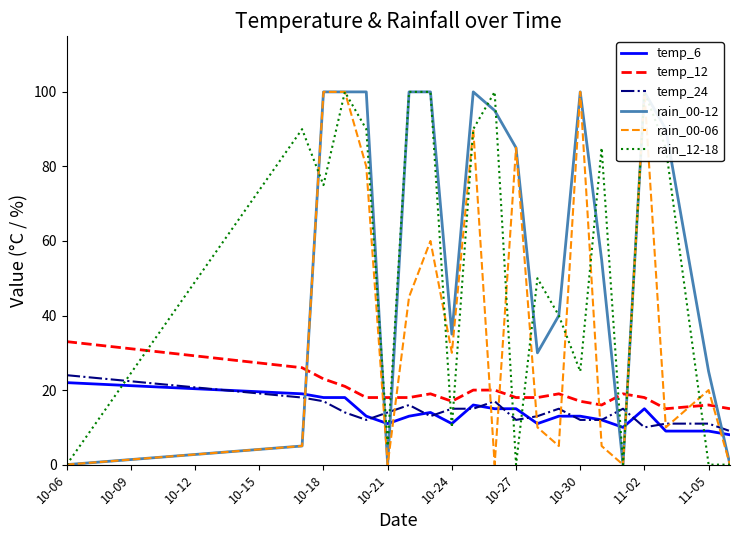

How many lines are shown in the chart?

6